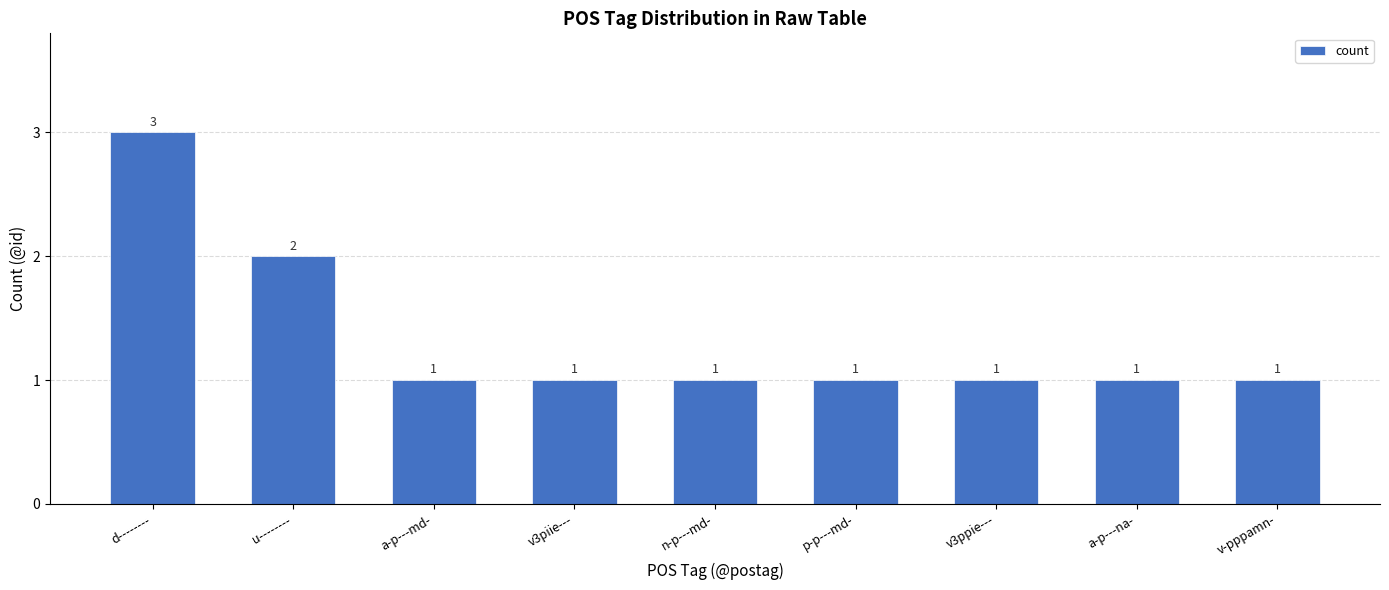

What is the sum of the values at u-------- and a-p---na-?

3